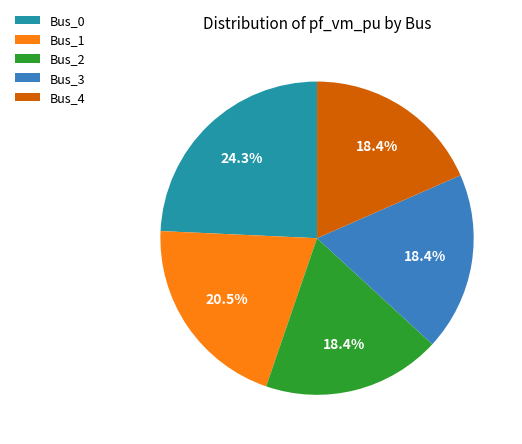

To the nearest percent, what percentage of the pie is Bus_4?

18%